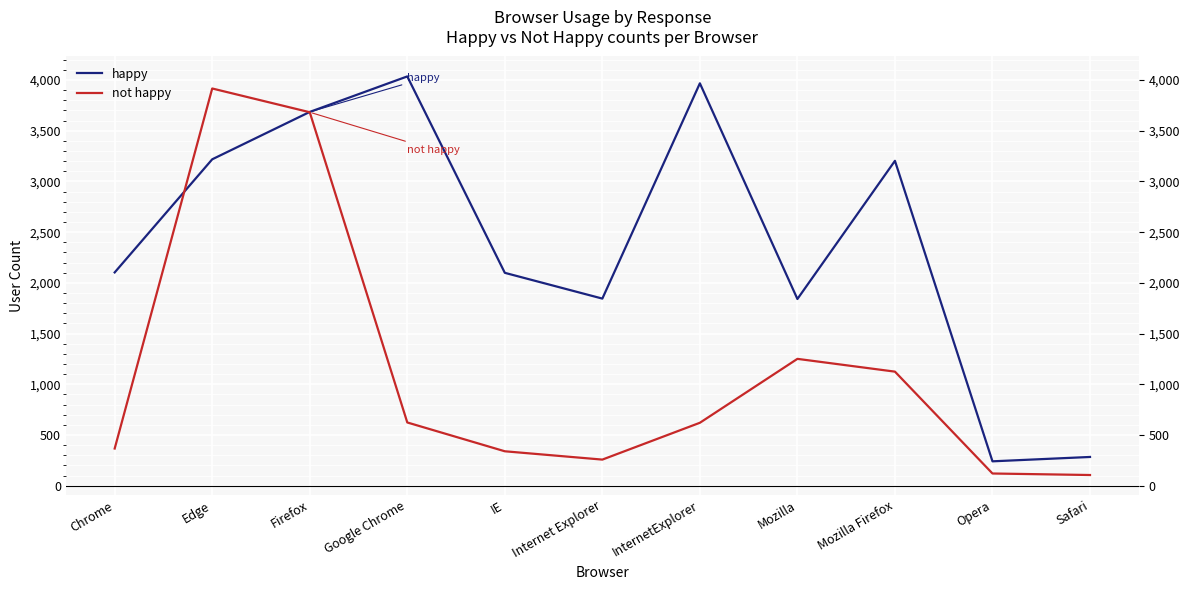

Which series has the largest total across all categories?

happy